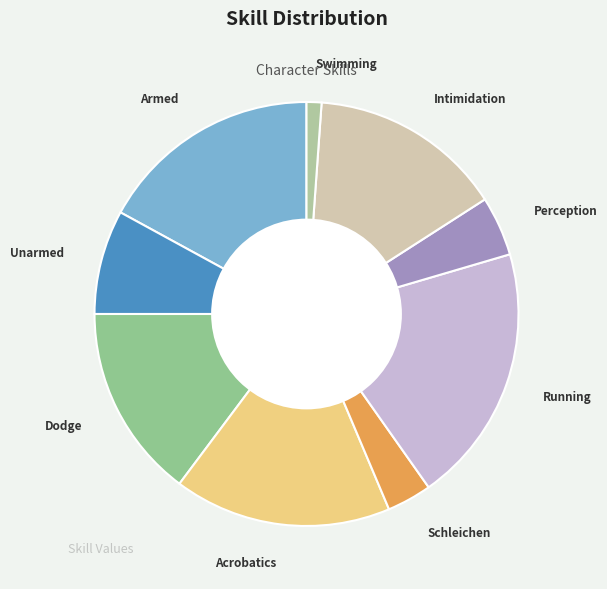

Count the number of slices in the pie.

9